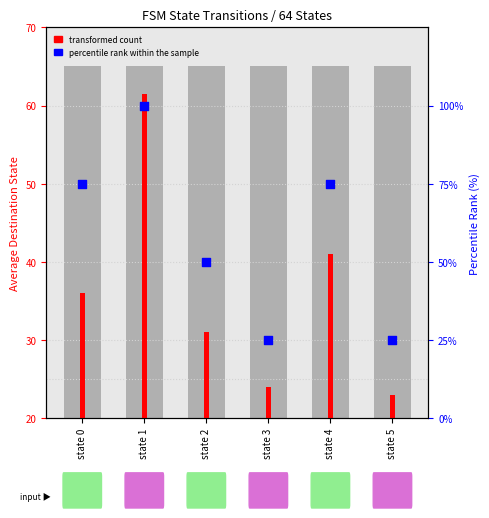

What is the ratio of the value at state 1 to the value at state 0?

1.3